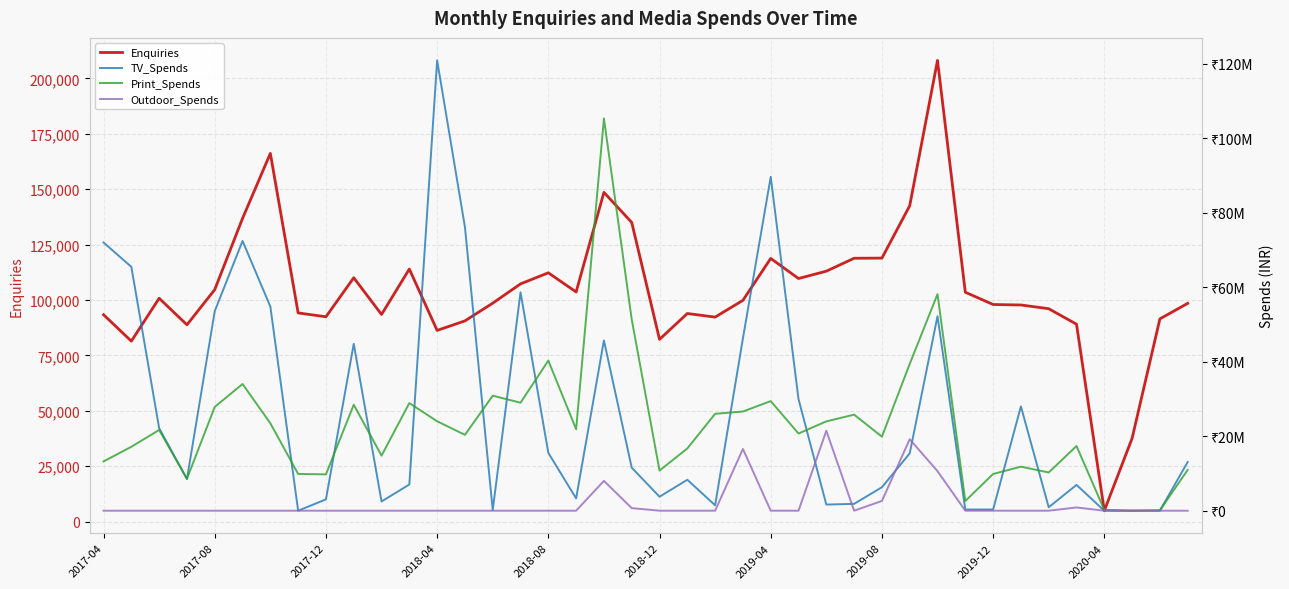

What is the total value across all series at 30?

121242915.6